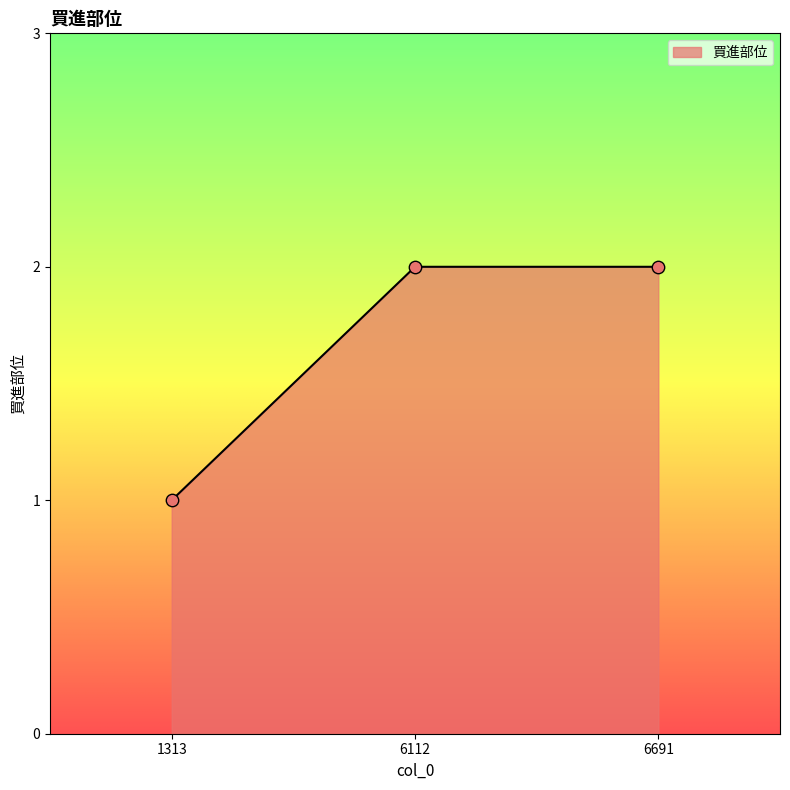

Approximately how many times larger is the value at 1313 compared to 6691?

0.5